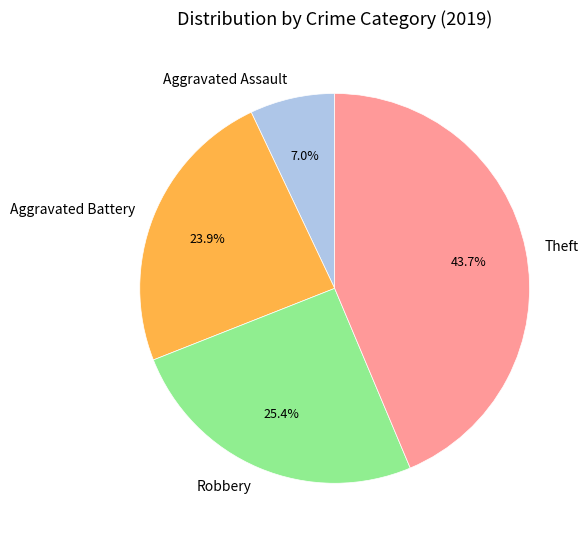

What percentage is NOT represented by Robbery?

74.6%